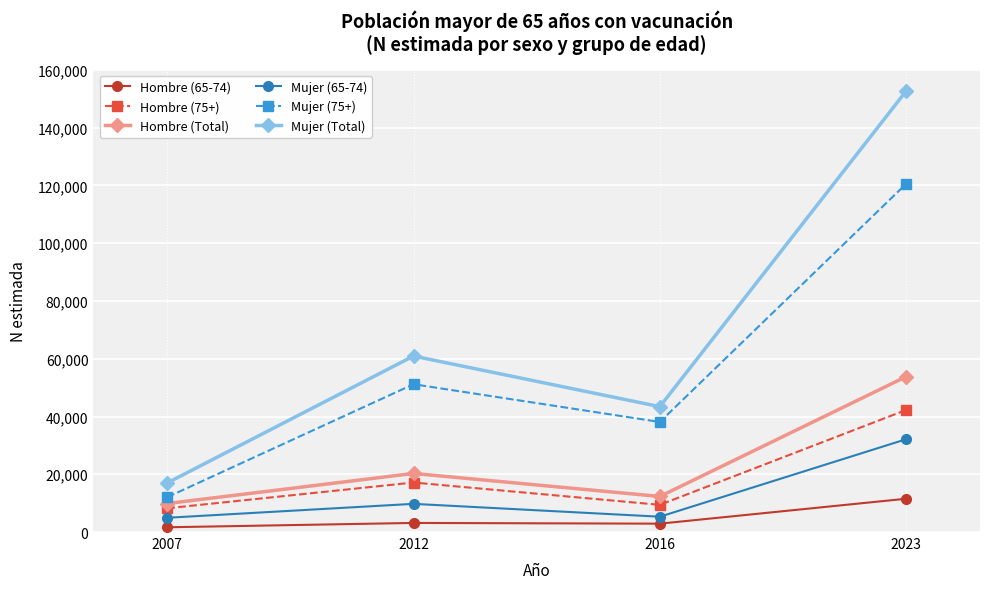

At which category is the sum across all series the highest?

2023